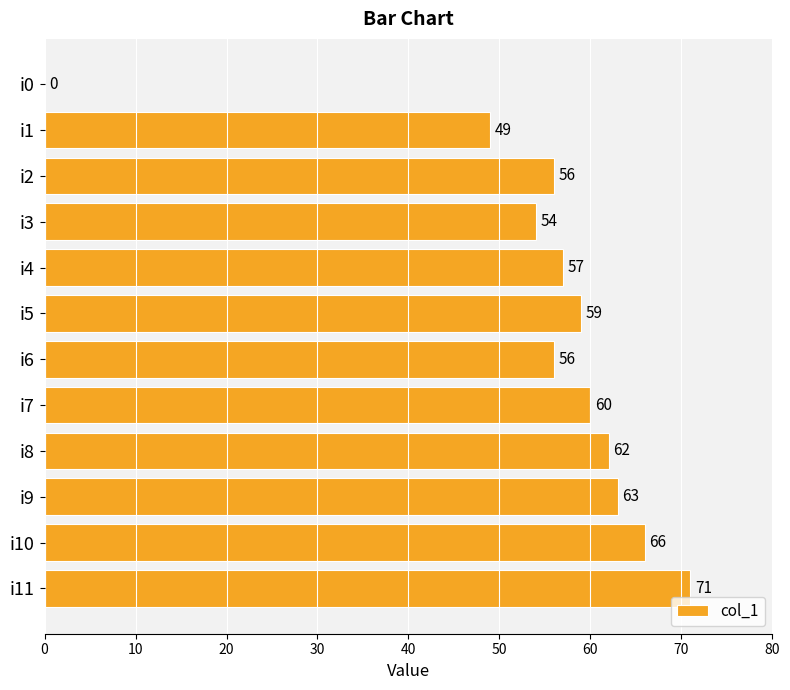

Reading top to bottom, what are all the values shown in this chart?

i0=0	i1=49	i2=56	i3=54	i4=57	i5=59	i6=56	i7=60	i8=62	i9=63	i10=66	i11=71